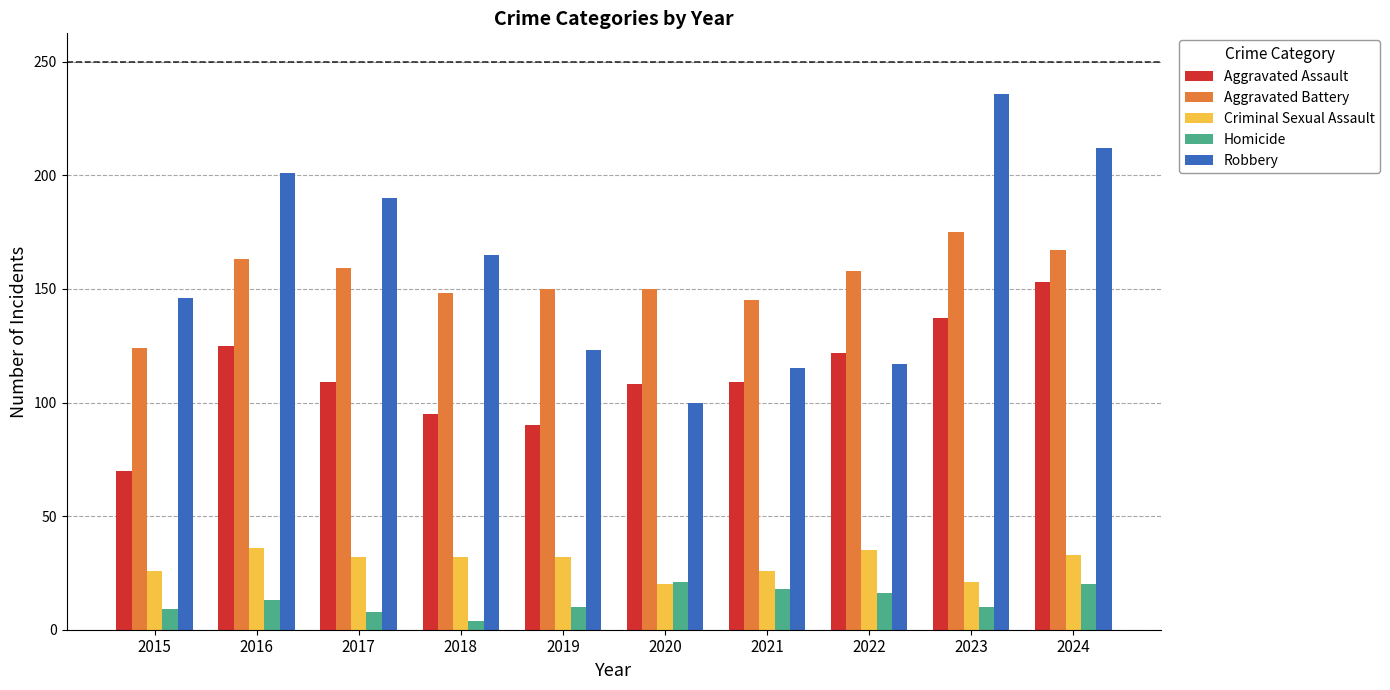

The Criminal Sexual Assault series shows 5 at 2021. True or false?

False